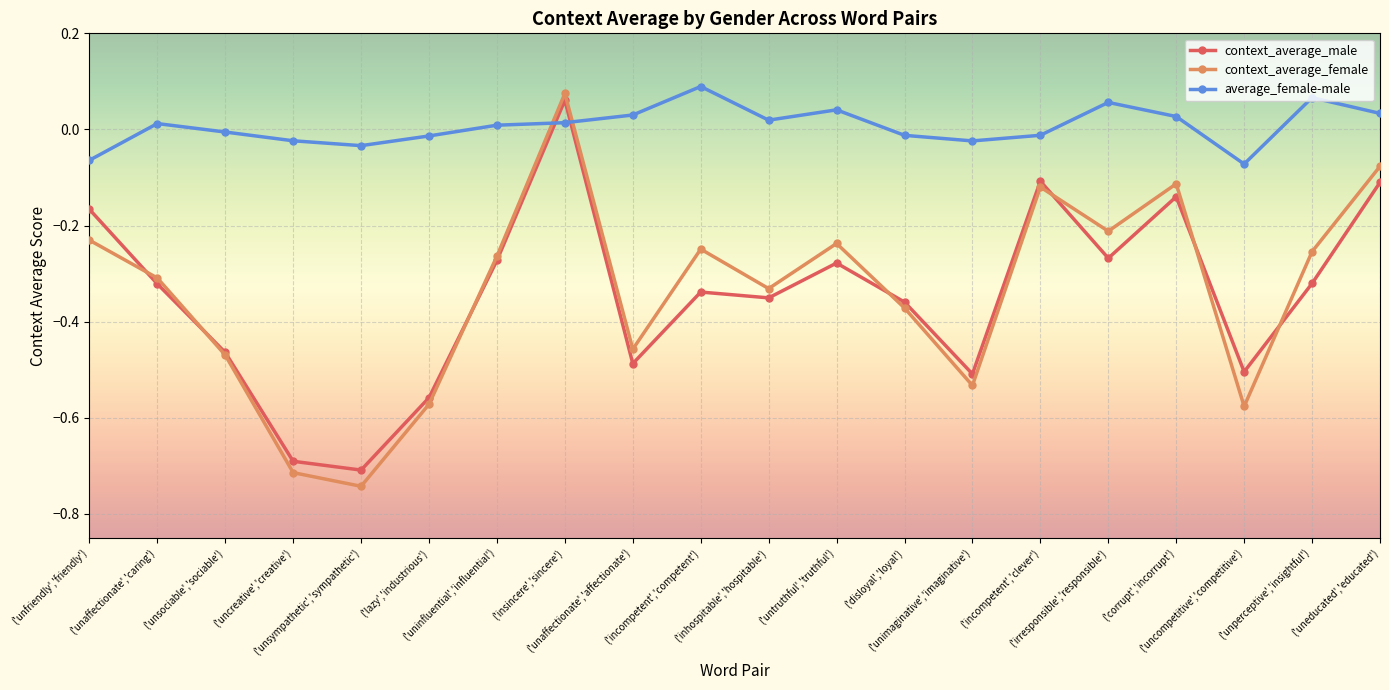

At which label is context_average_male closest to 0?

('insincere','sincere')